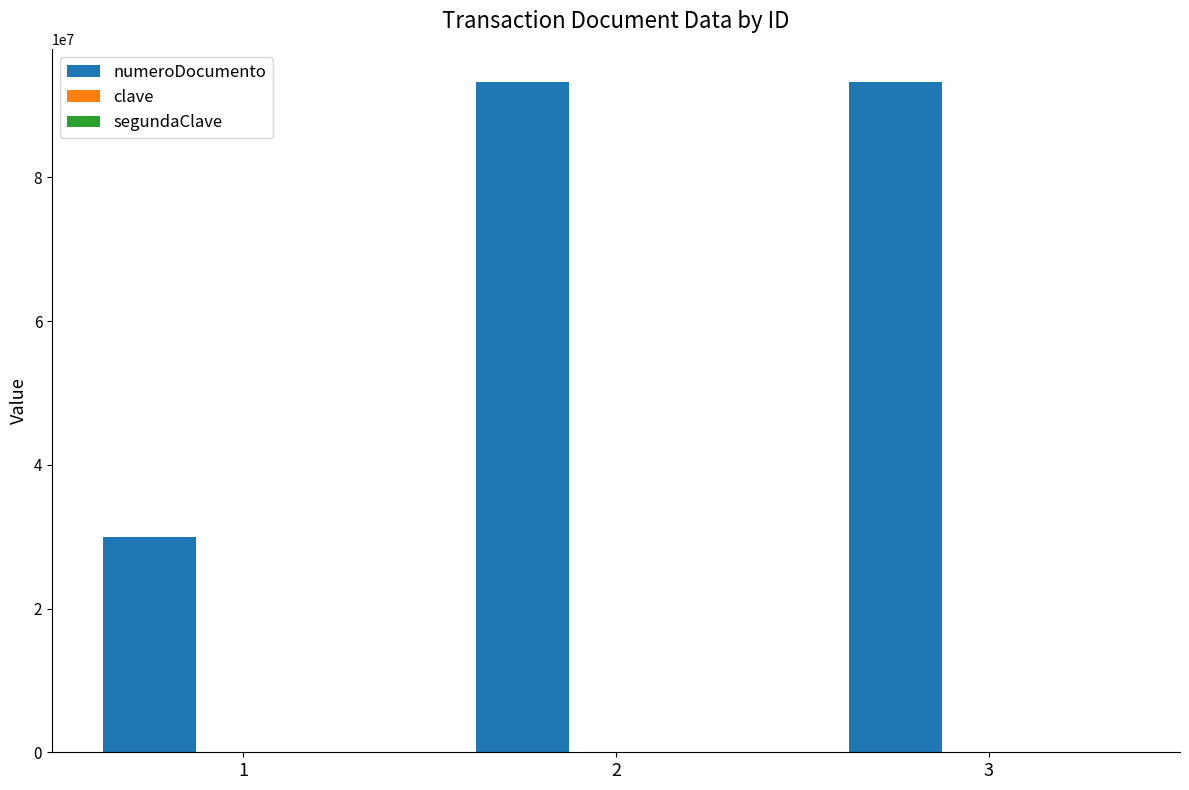

Which series changed the most between 1 and 2?

numeroDocumento